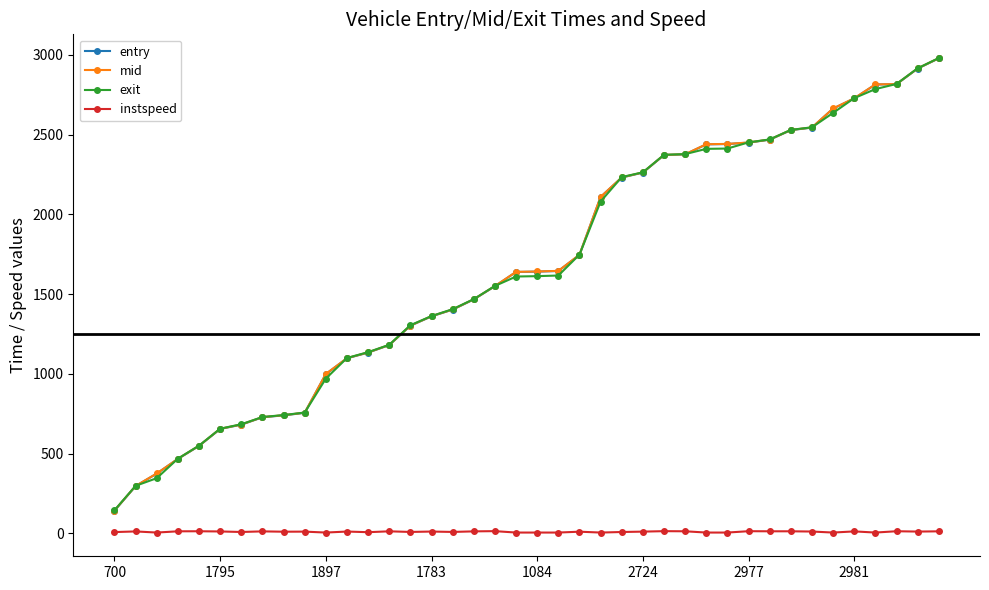

True or false: instspeed and mid cross at least once.

False